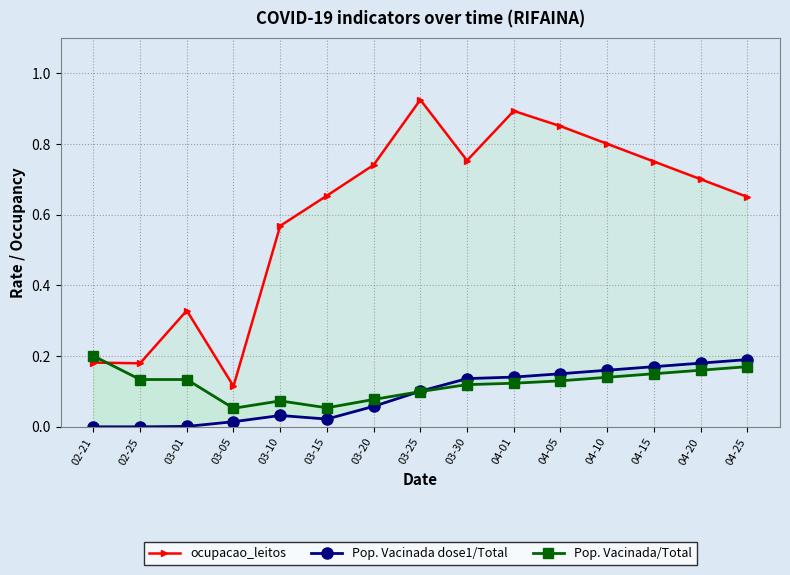

At 03-01, list the series in order from largest to smallest.

ocupacao_leitos, Pop. Vacinada/Total, Pop. Vacinada dose1/Total